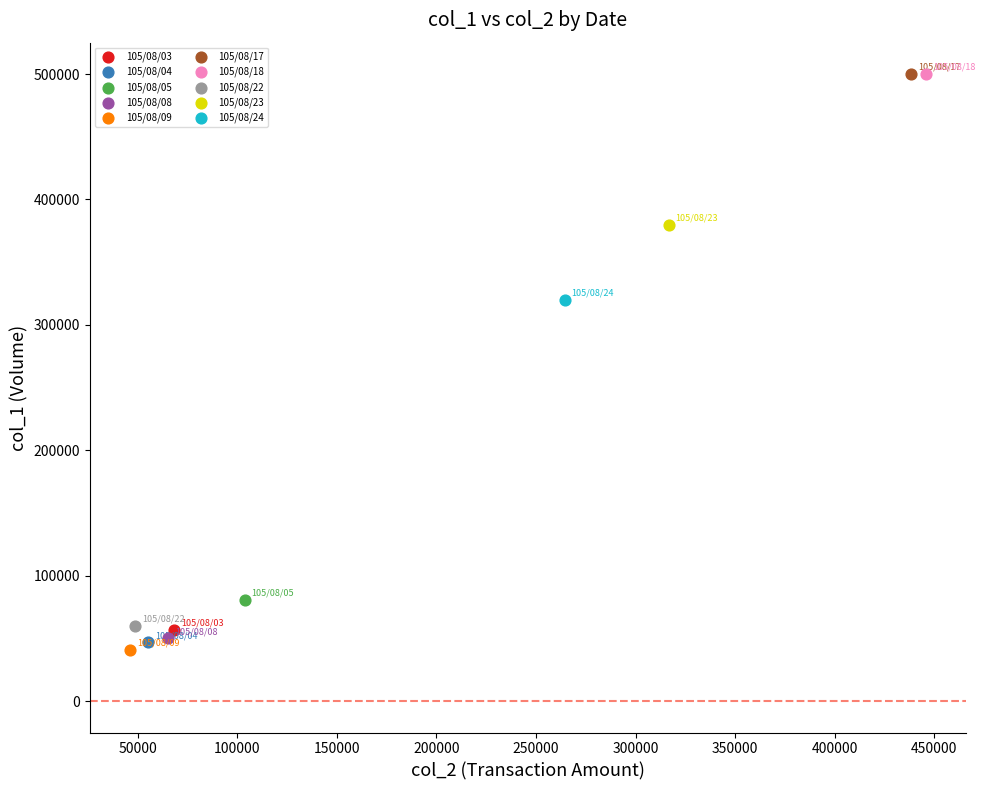

What are all the series names shown in the legend?

105/08/03, 105/08/04, 105/08/05, 105/08/08, 105/08/09, 105/08/17, 105/08/18, 105/08/22, 105/08/23, 105/08/24